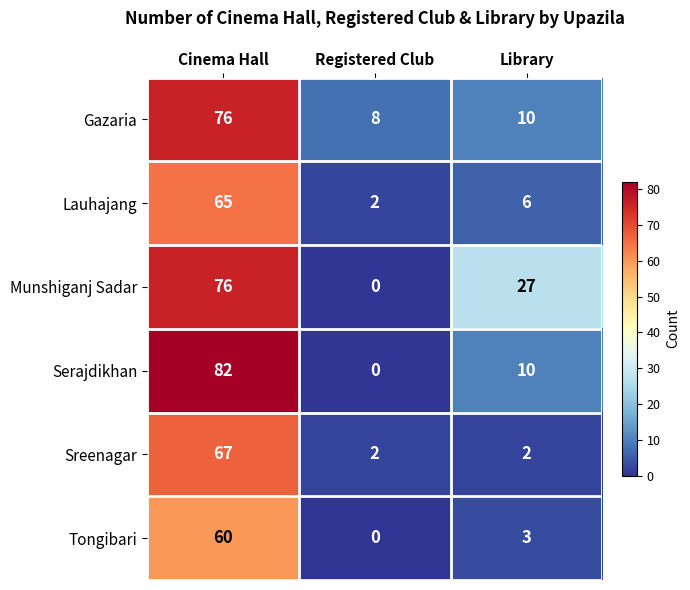

The Serajdikhan series shows 27 at Registered Club. True or false?

False